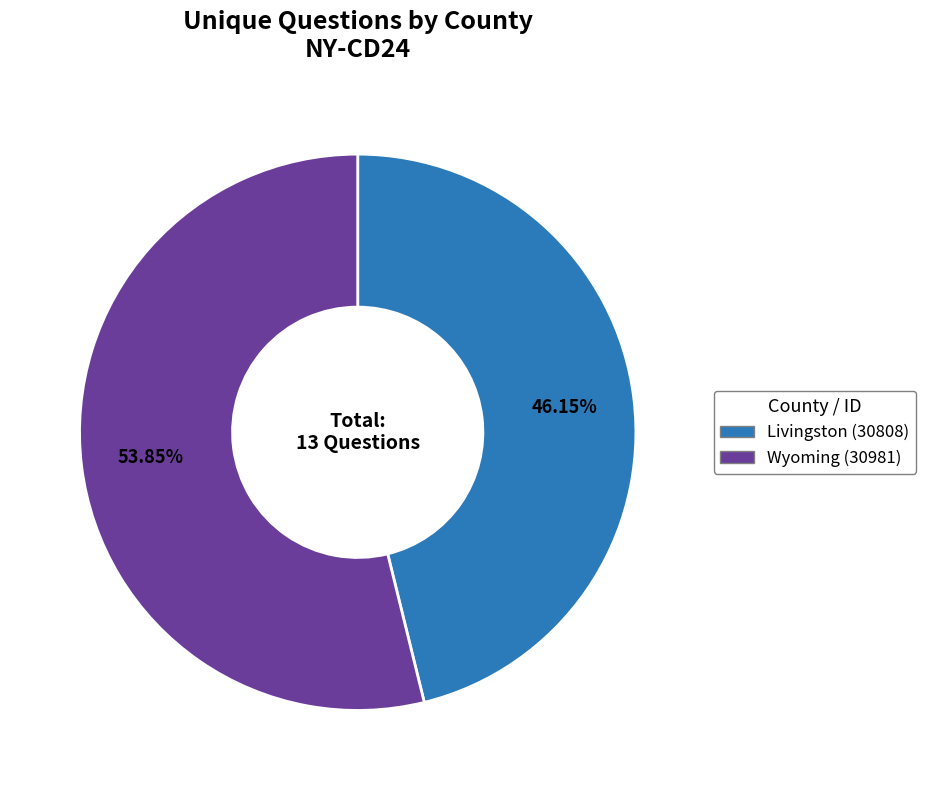

Which has a higher value, Wyoming (30981) or Livingston (30808)?

Wyoming (30981)